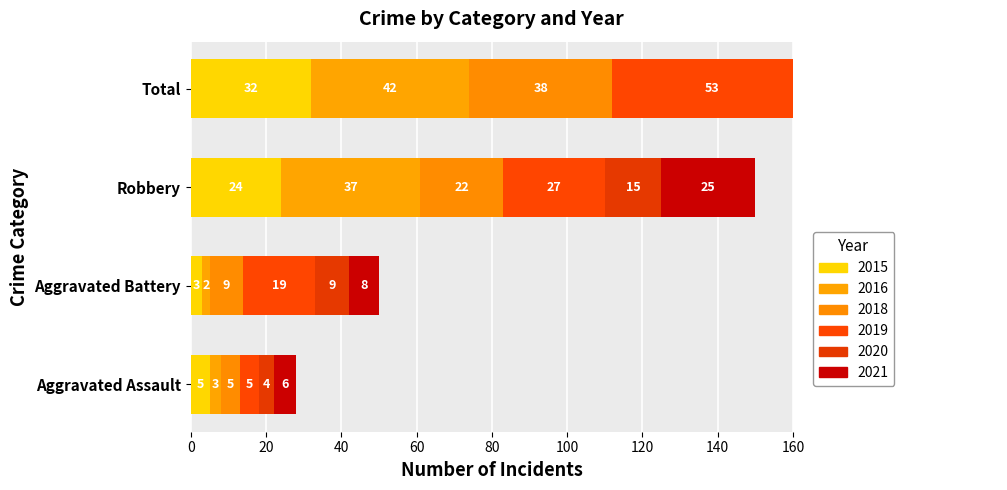

What is the minimum value shown in the chart?

2